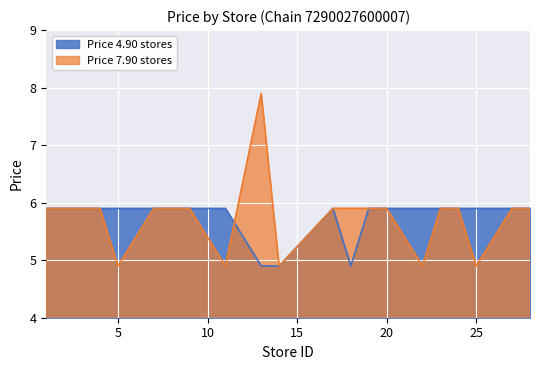

What are all the series names shown in the legend?

Price 4.90 stores, Price 7.90 stores